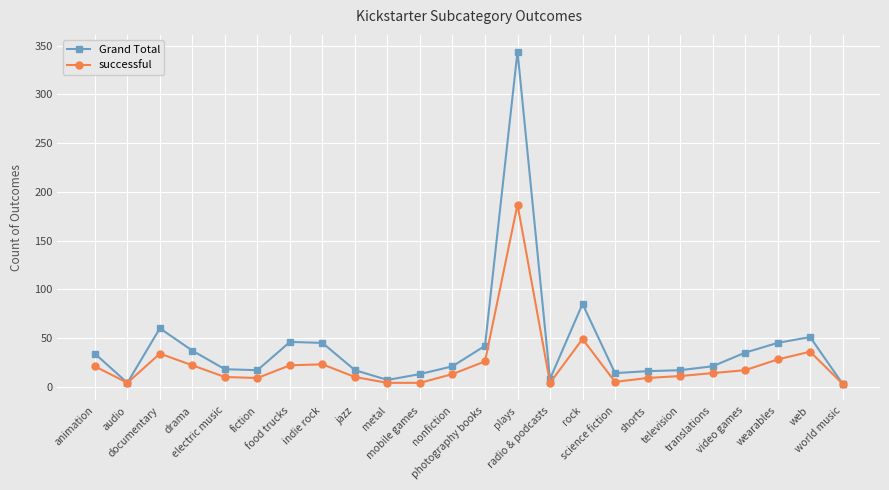

At which category does successful reach its first local valley?

audio